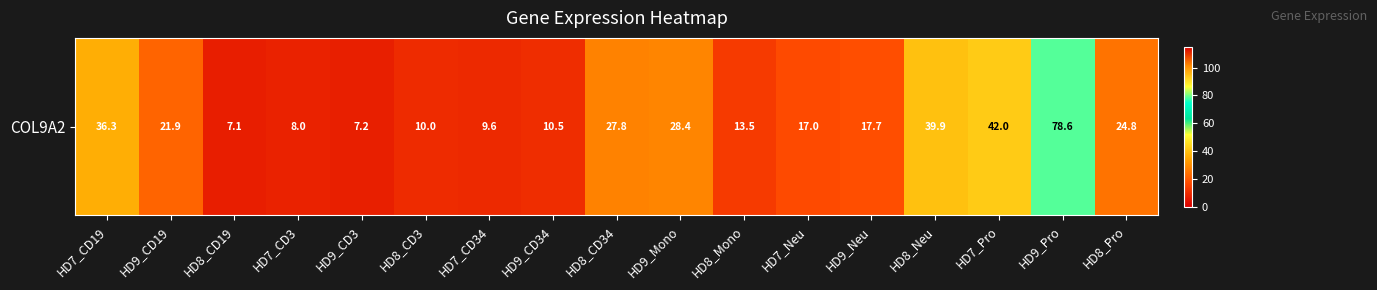

Is it true that the value at HD9_Mono is 14.3?

False